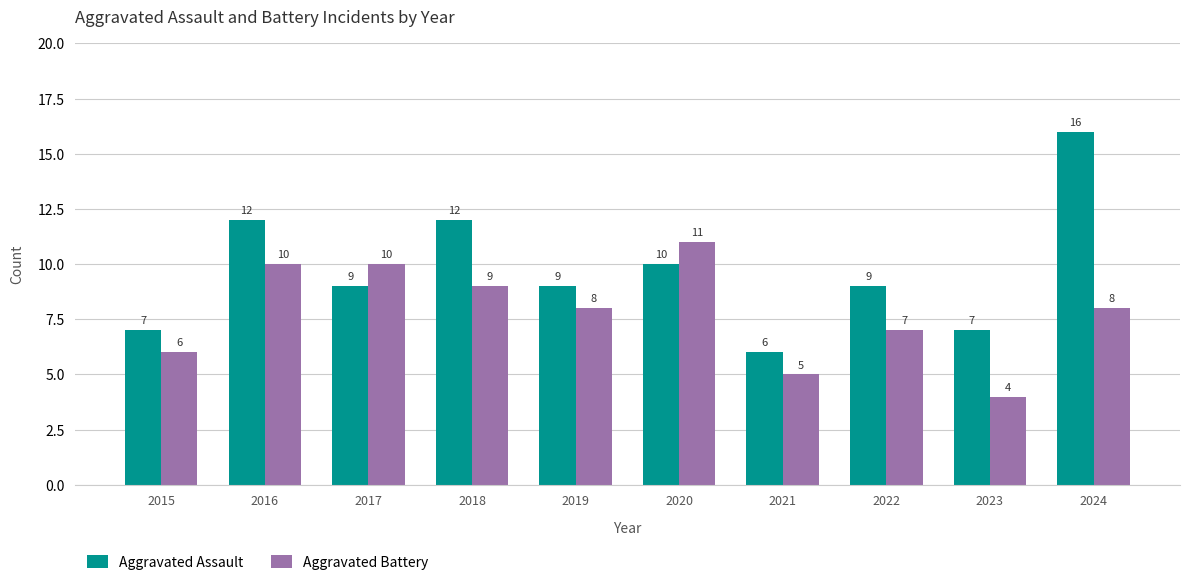

List the series in order of their peak value, highest first.

Aggravated Assault, Aggravated Battery